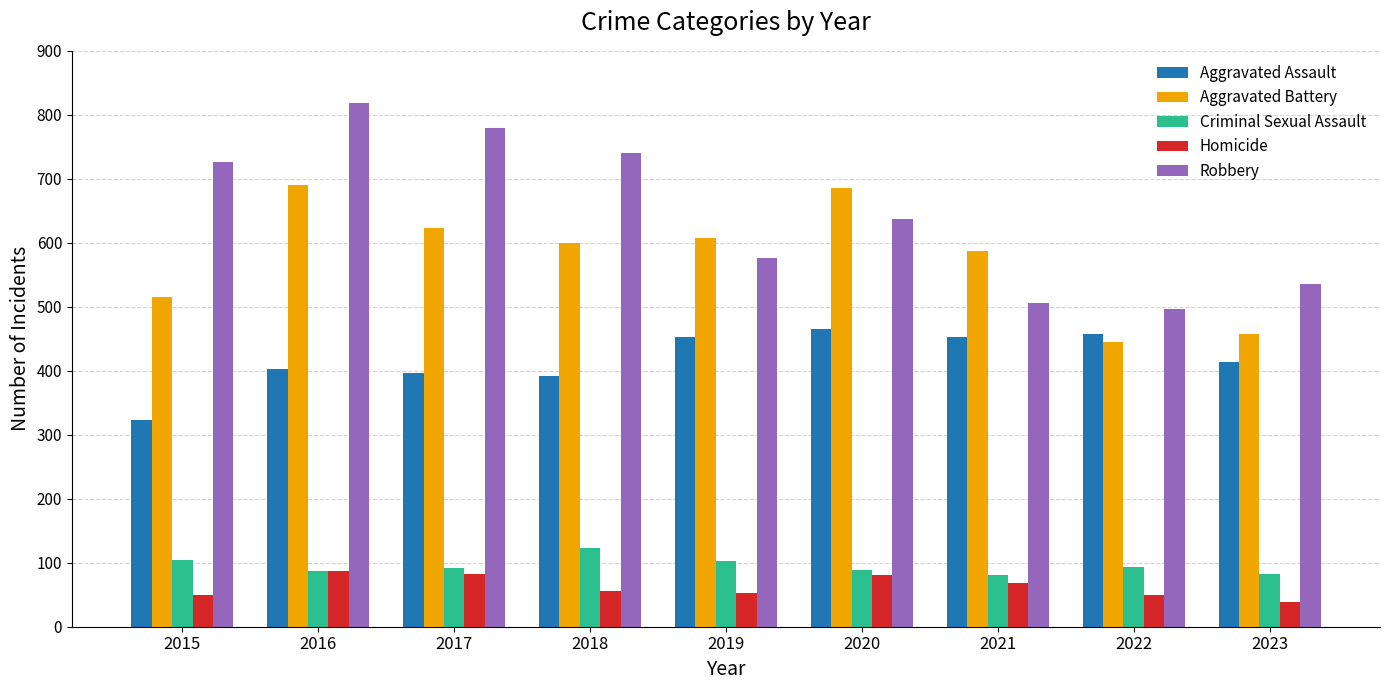

Read the Aggravated Battery value at 2021.

587